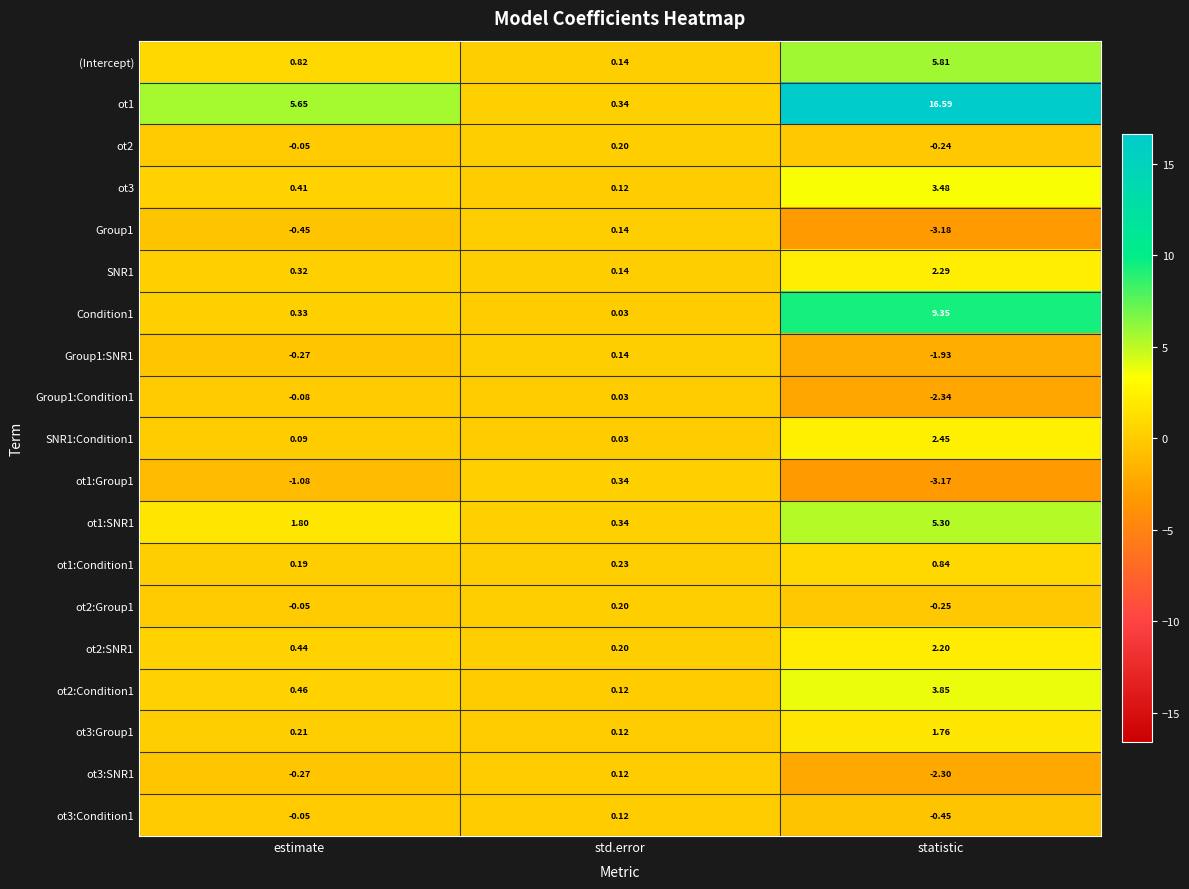

At which label is Group1:Condition1 closest to -1?

estimate